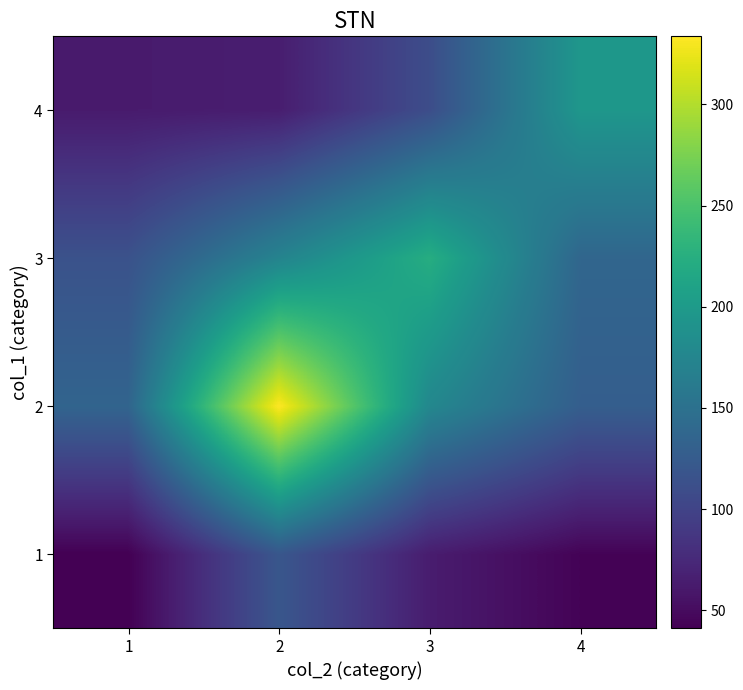

What is the total value across all series at 1?

353.5